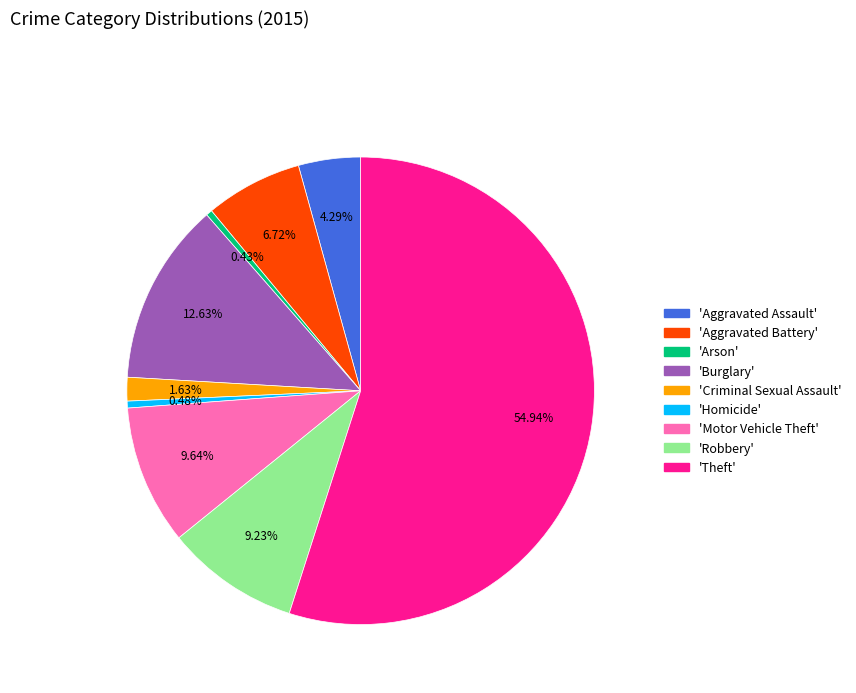

Is there any slice that represents more than half of the pie?

Yes